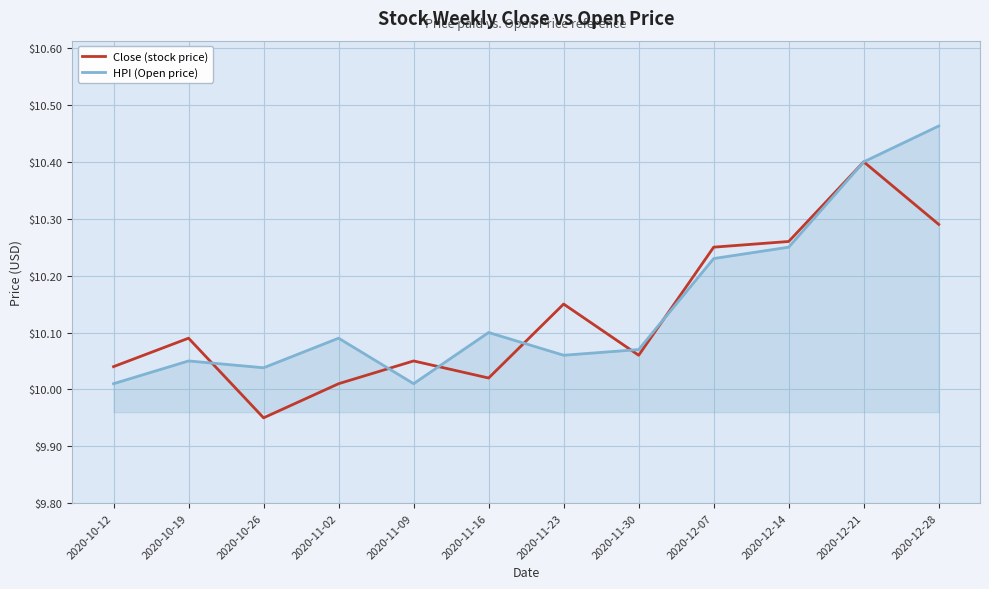

What is the difference between the Close (stock price) values at 2020-10-26 and 2020-11-23?

0.2